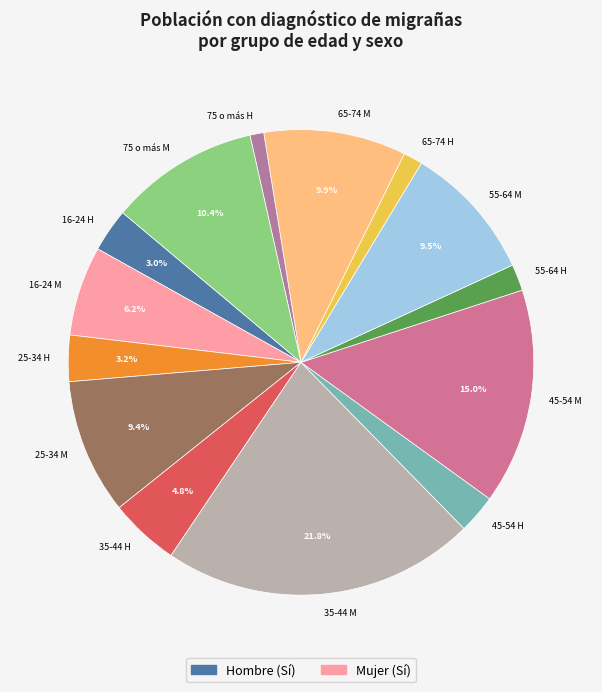

Approximately how many times larger is the value at 35-44 H compared to 45-54 M?

0.3